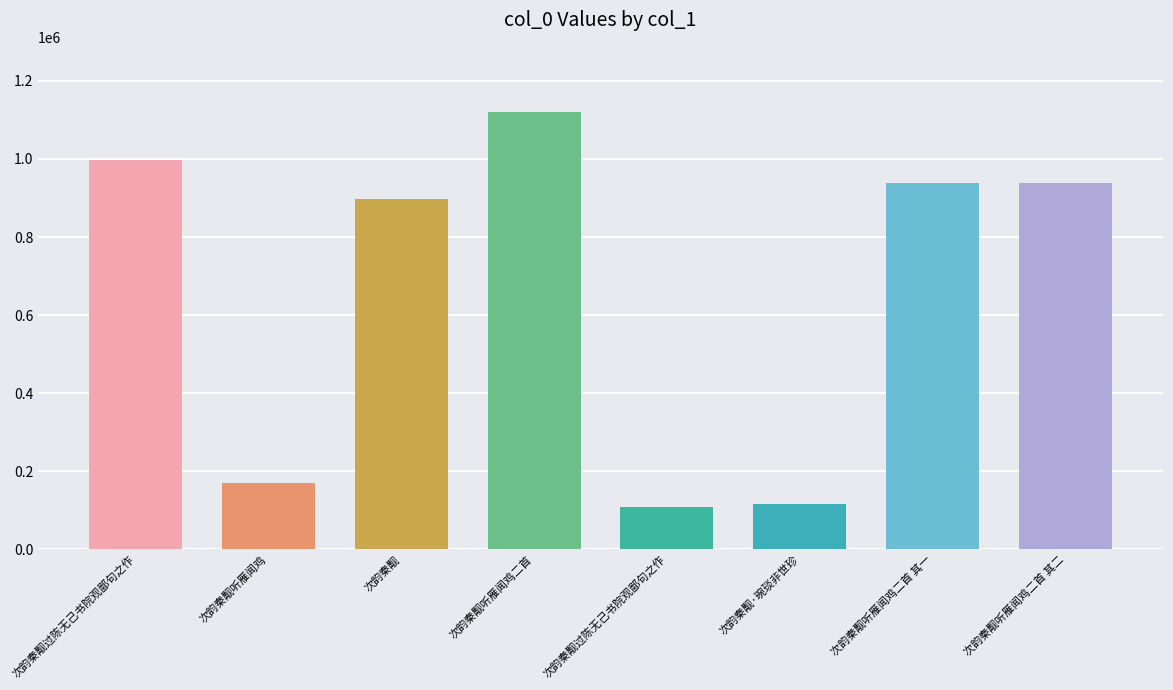

Reading right to left, what are all the values shown in this chart?

次韵秦觏听雁闻鸡二首 其二=939563	次韵秦觏听雁闻鸡二首 其一=939564	次韵秦觏·琬琰非世珍=115661	次韵秦觏过陈无己书院观鄙句之作=108767	次韵秦觏听雁闻鸡二首=1119066	次韵秦觏=897699	次韵秦觏听雁闻鸡=168923	次韵秦觏过陈无己书院观鄙句之作=996685